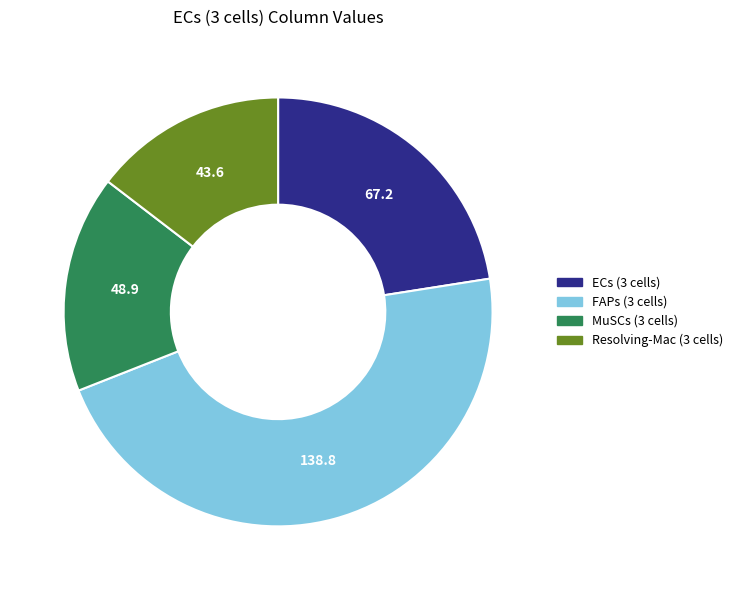

Do Resolving-Mac (3 cells) and MuSCs (3 cells) together represent more than half of the pie?

No